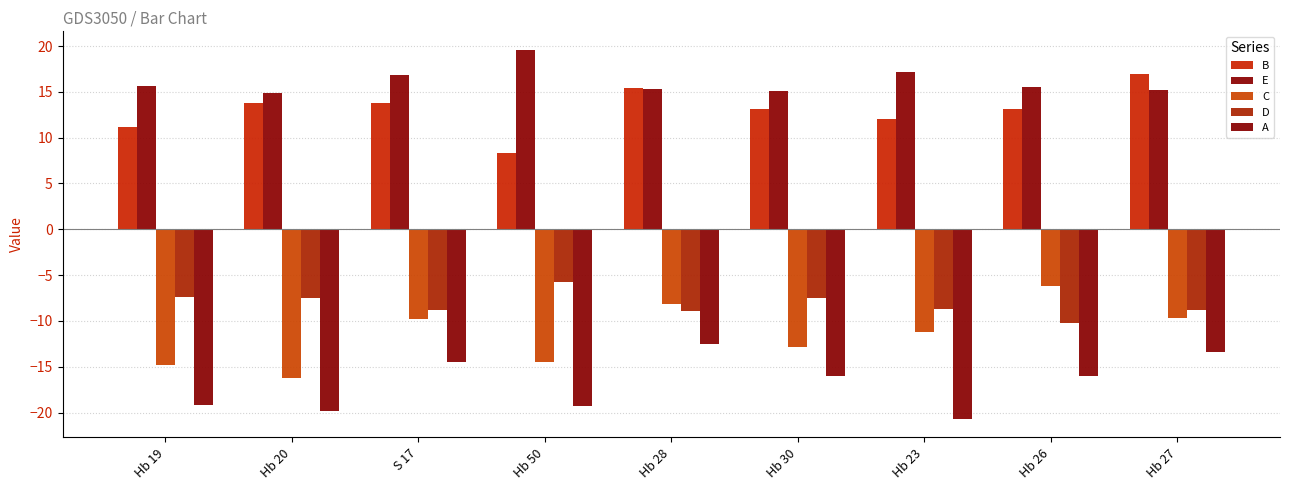

What is the difference between the C values at Hb 23 and Hb 20?

5.0